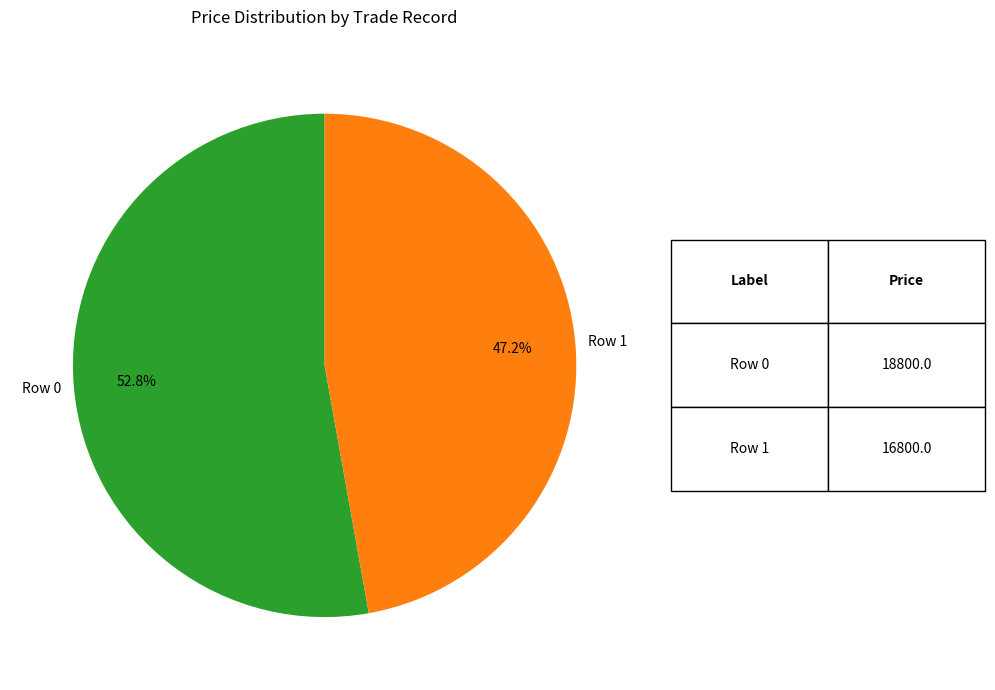

How much of the chart is everything except Row 1?

52.8%